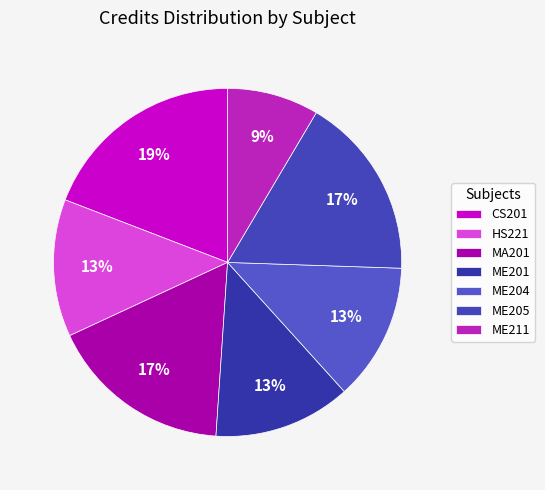

Is it true that ME204 is 13% of the pie?

True